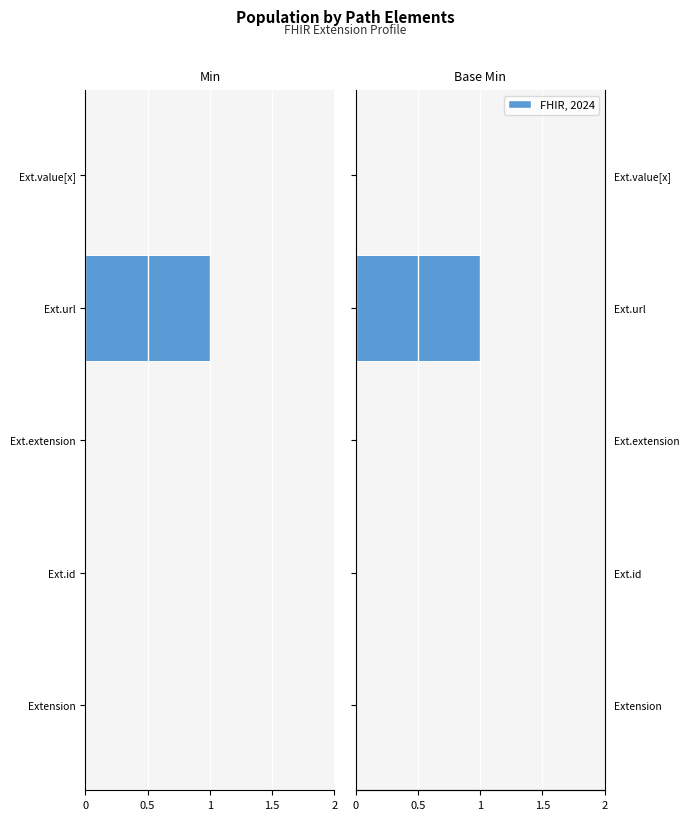

Is it true that Min equals -1 at Ext.url?

False